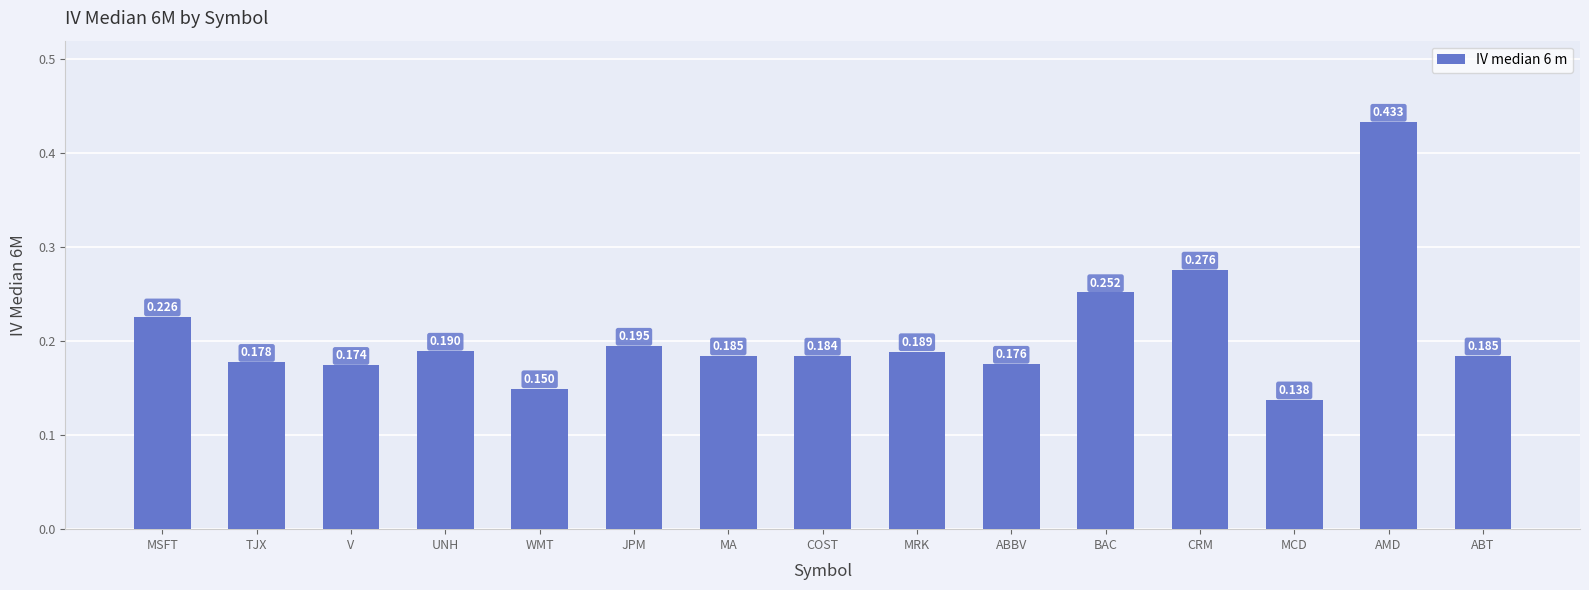

Which category has the lowest value across all series?

MCD